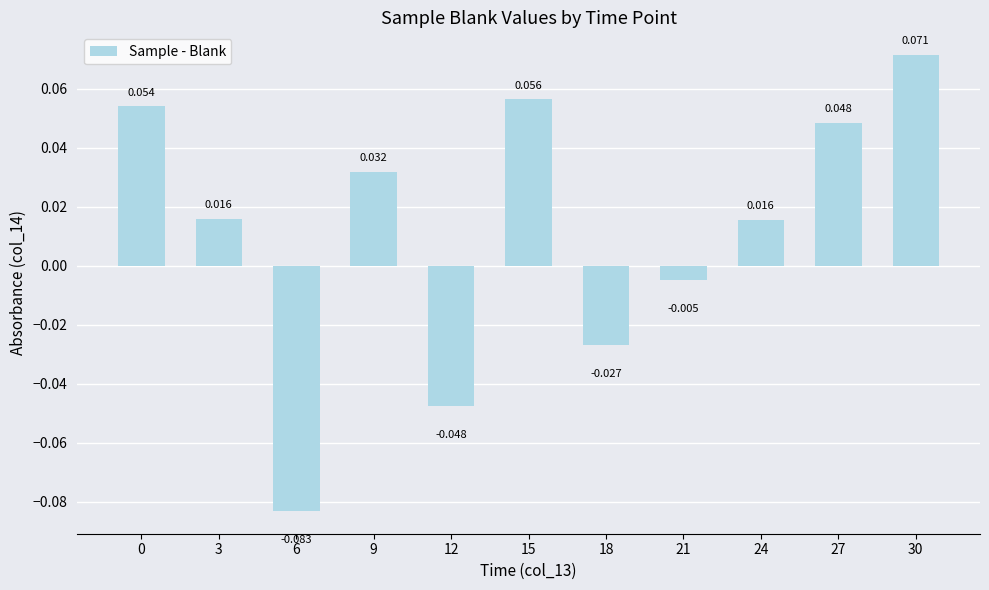

Which has a higher value, 6 or 15?

15